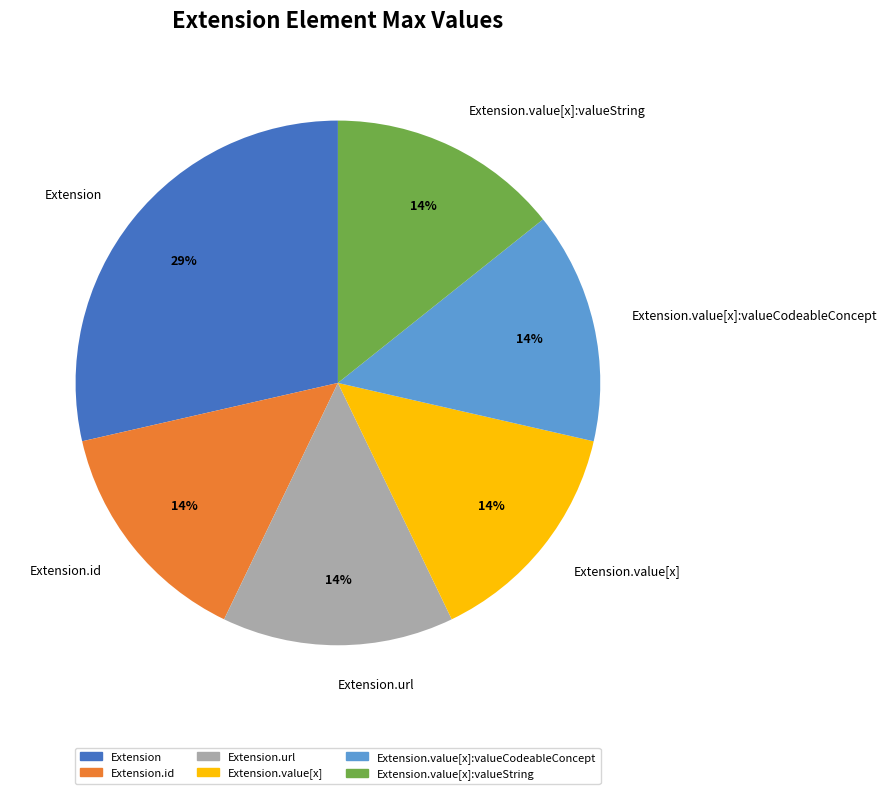

Is it true that Extension.value[x]:valueCodeableConcept is 1% of the pie?

False